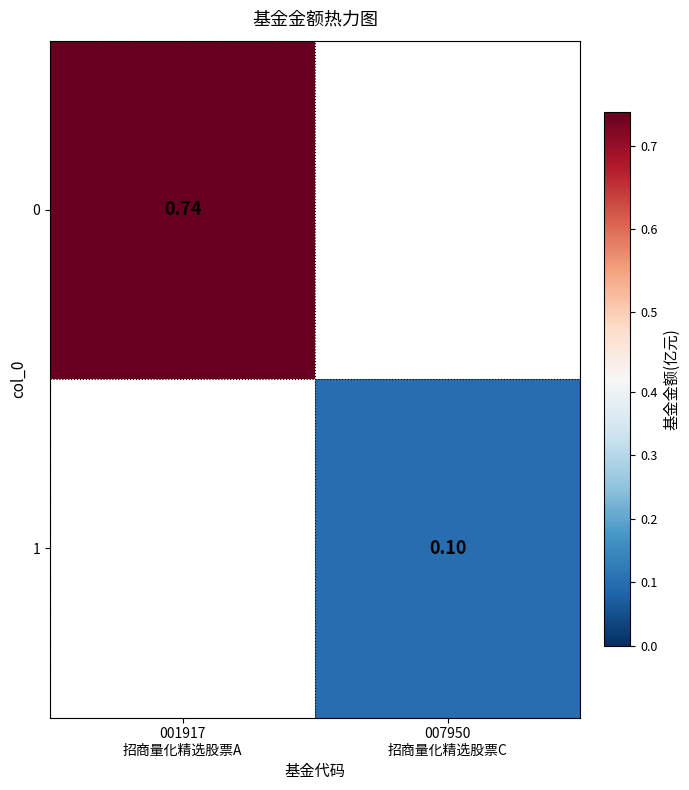

Which label corresponds to the largest value in the chart?

001917
招商量化精选股票A